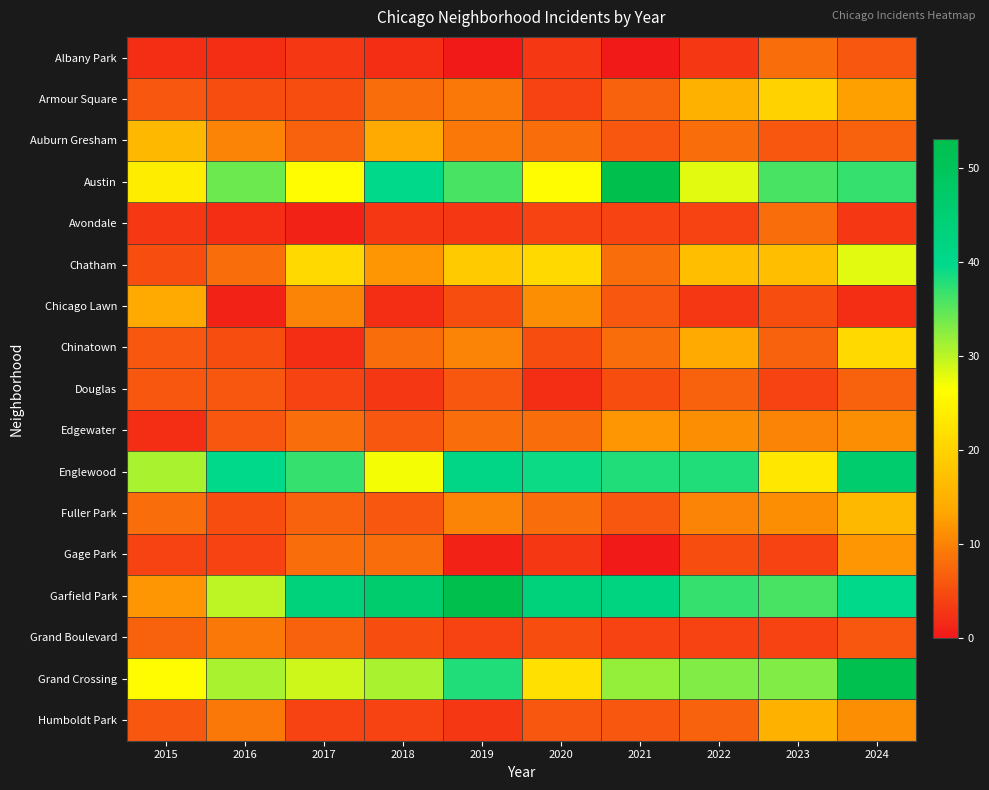

Reading right to left, list all the values displayed in this chart.

Albany Park: 2024=6	2023=8	2022=3	2021=0	2020=3	2019=0	2018=2	2017=3	2016=2	2015=2
Armour Square: 2024=13	2023=20	2022=15	2021=7	2020=4	2019=9	2018=8	2017=5	2016=5	2015=6
Auburn Gresham: 2024=7	2023=6	2022=8	2021=6	2020=8	2019=9	2018=14	2017=7	2016=10	2015=16
Austin: 2024=37	2023=36	2022=28	2021=53	2020=26	2019=36	2018=40	2017=26	2016=34	2015=24
Avondale: 2024=3	2023=8	2022=4	2021=4	2020=4	2019=3	2018=3	2017=1	2016=2	2015=3
Chatham: 2024=28	2023=17	2022=17	2021=8	2020=21	2019=19	2018=12	2017=21	2016=8	2015=5
Chicago Lawn: 2024=2	2023=5	2022=3	2021=6	2020=11	2019=5	2018=2	2017=10	2016=1	2015=14
Chinatown: 2024=21	2023=7	2022=14	2021=8	2020=5	2019=10	2018=8	2017=2	2016=5	2015=6
Douglas: 2024=7	2023=4	2022=7	2021=5	2020=2	2019=6	2018=3	2017=4	2016=6	2015=6
Edgewater: 2024=11	2023=10	2022=11	2021=12	2020=8	2019=8	2018=6	2017=8	2016=6	2015=2
Englewood: 2024=46	2023=23	2022=38	2021=38	2020=39	2019=41	2018=27	2017=37	2016=40	2015=31
Fuller Park: 2024=16	2023=11	2022=10	2021=6	2020=8	2019=10	2018=6	2017=7	2016=5	2015=8
Gage Park: 2024=12	2023=4	2022=5	2021=0	2020=3	2019=1	2018=8	2017=8	2016=4	2015=4
Garfield Park: 2024=40	2023=36	2022=37	2021=42	2020=43	2019=53	2018=46	2017=43	2016=30	2015=12
Grand Boulevard: 2024=6	2023=4	2022=4	2021=4	2020=5	2019=4	2018=5	2017=7	2016=9	2015=7
Grand Crossing: 2024=52	2023=33	2022=33	2021=32	2020=22	2019=38	2018=31	2017=29	2016=31	2015=26
Humboldt Park: 2024=11	2023=15	2022=7	2021=6	2020=6	2019=3	2018=4	2017=4	2016=9	2015=6